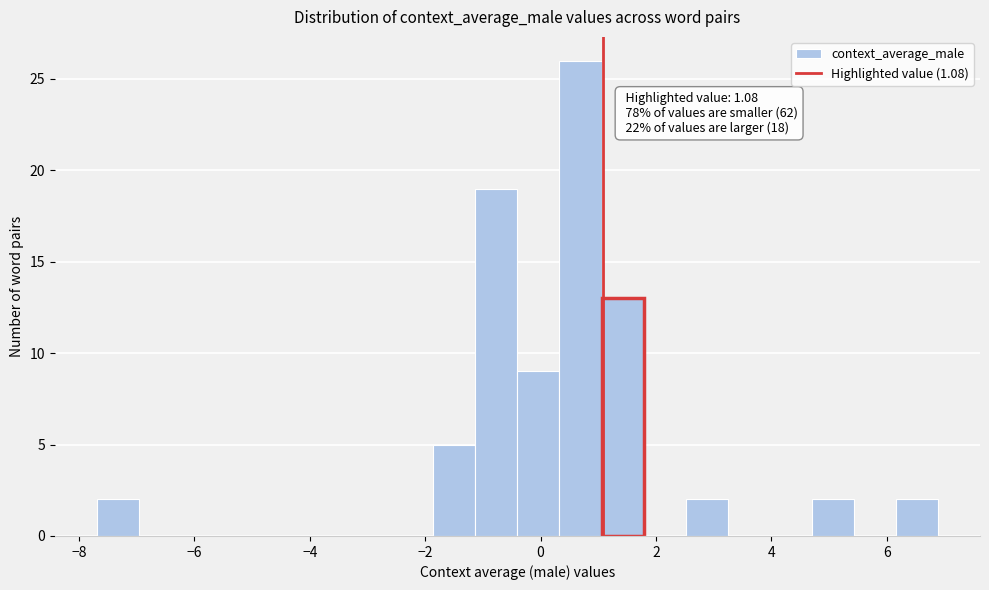

Around what value on the x-axis is the tallest bar? Give the approximate position of its centre, as read against the axis.

0.6